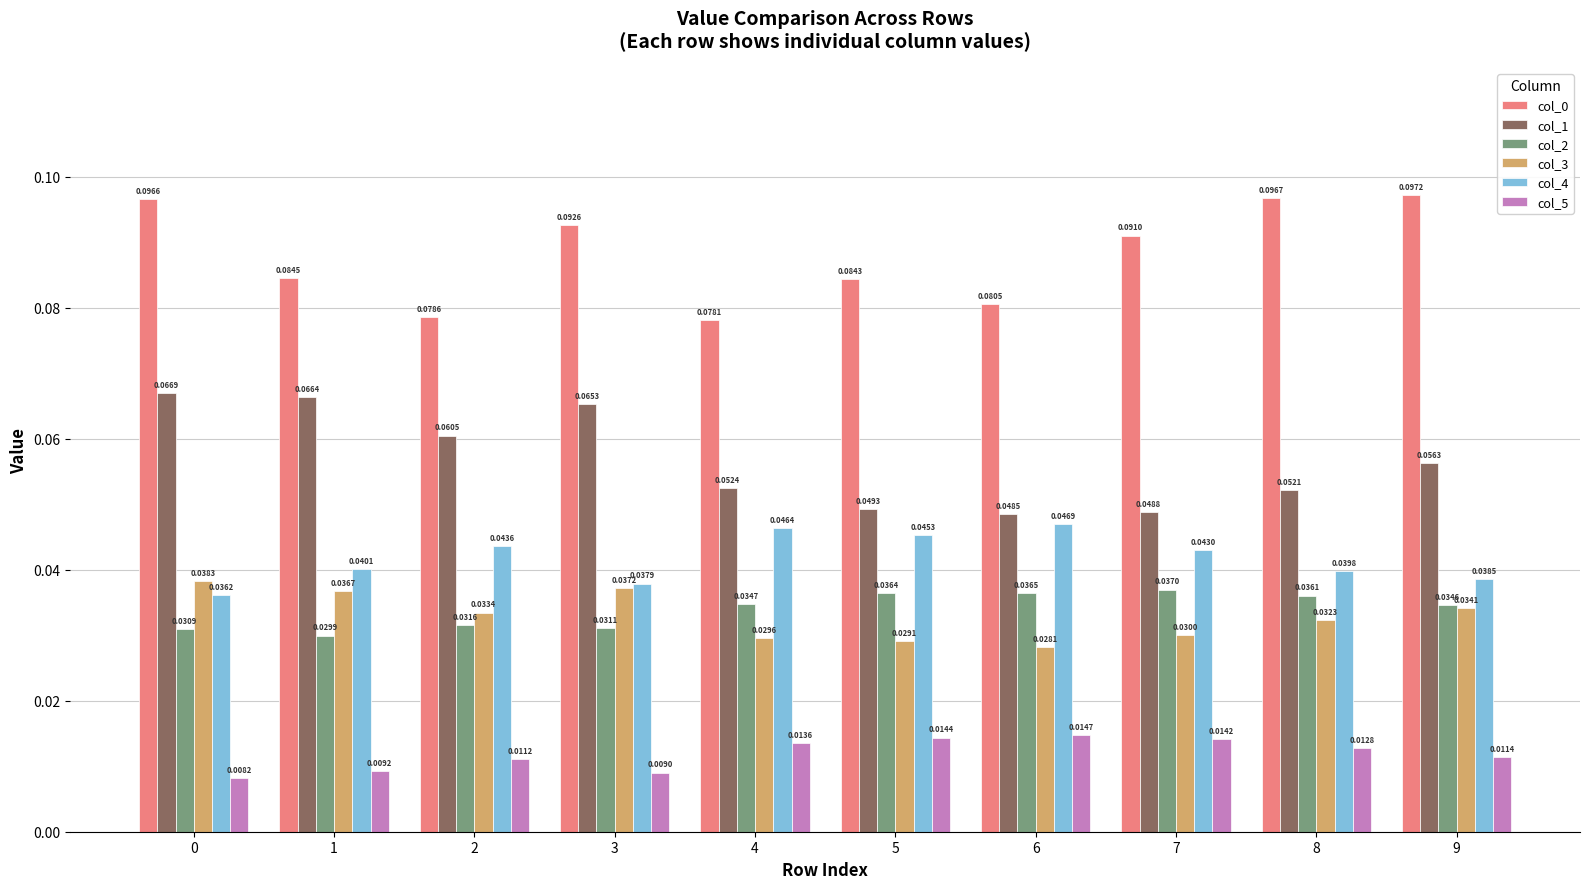

What is the total value across all series at 8?

0.3